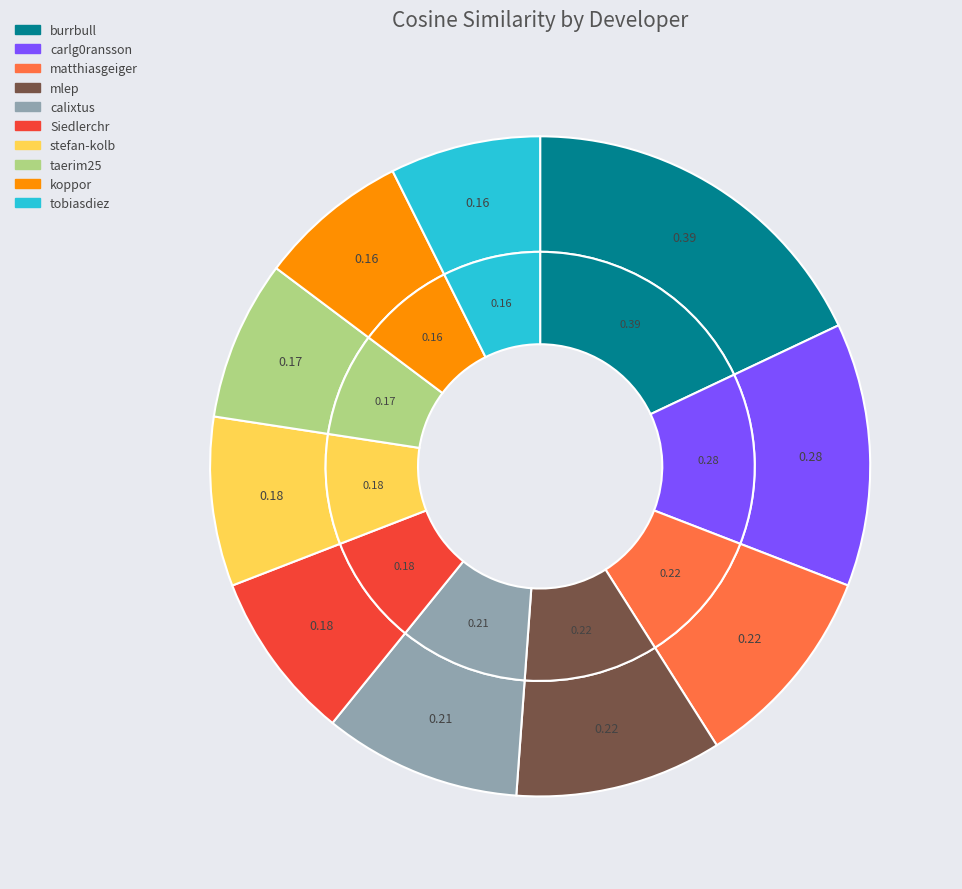

Is it true that carlg0ransson is 26% of the pie?

False